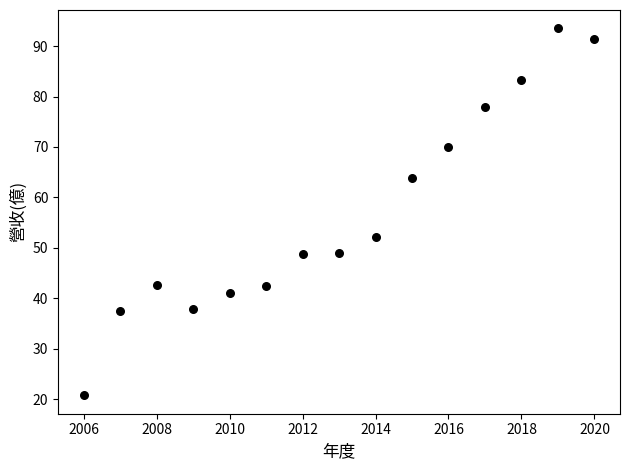

What Y value in the scatter plot is closest to 57?

52.1